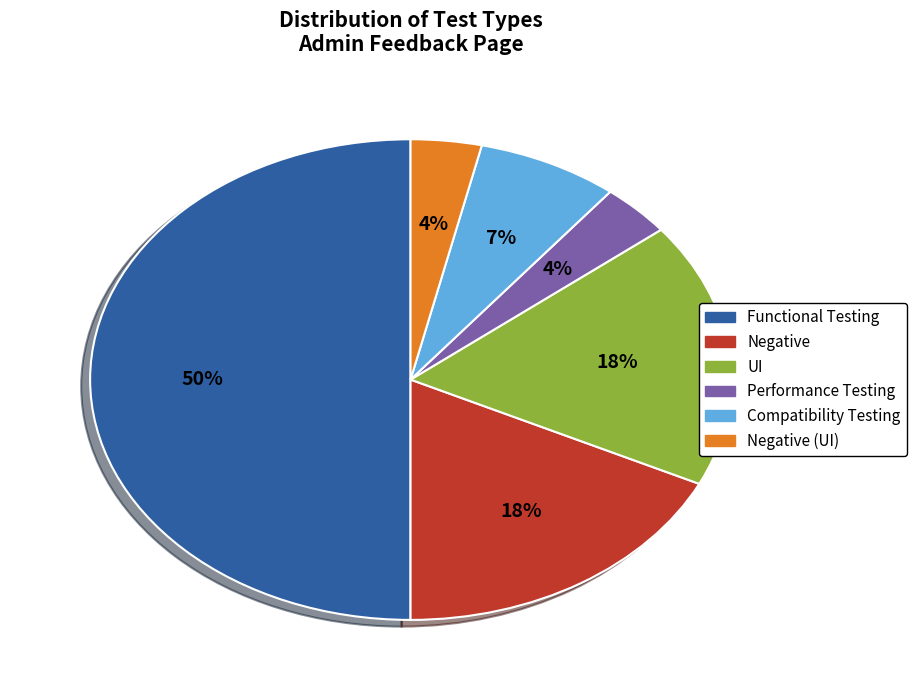

To the nearest percent, what is the average slice percentage?

17%